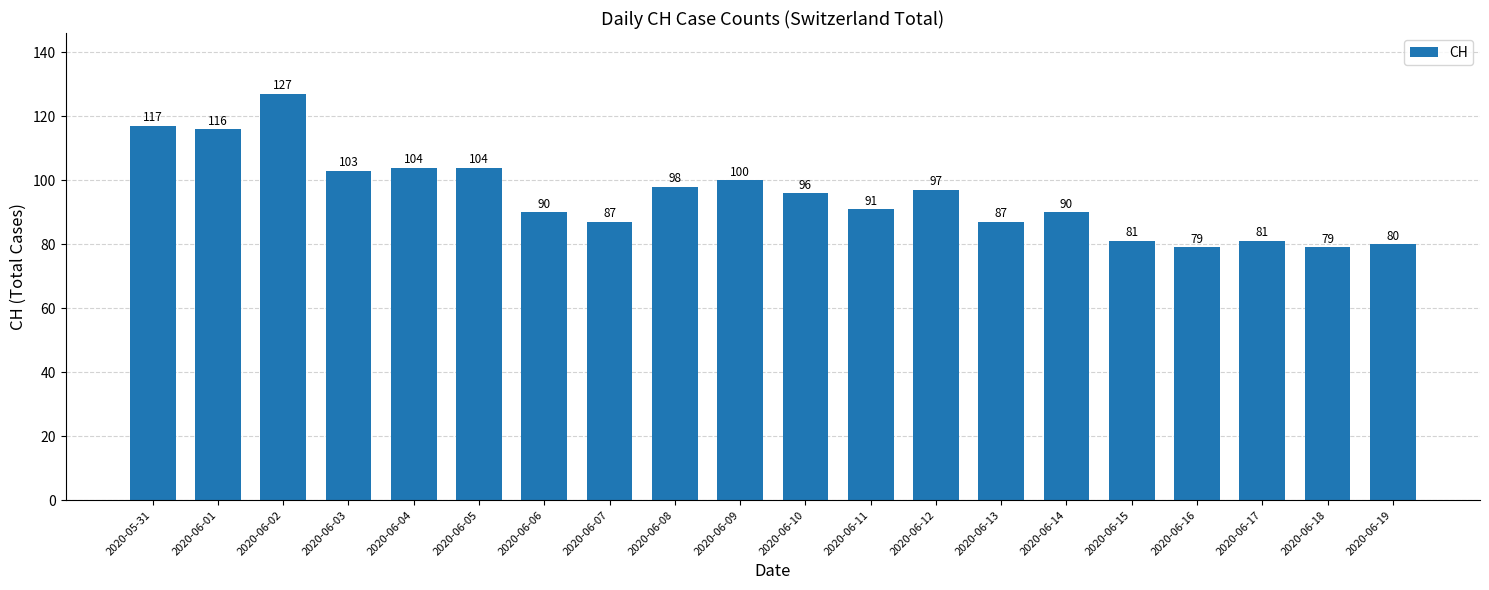

What is the minimum value shown in the chart?

79